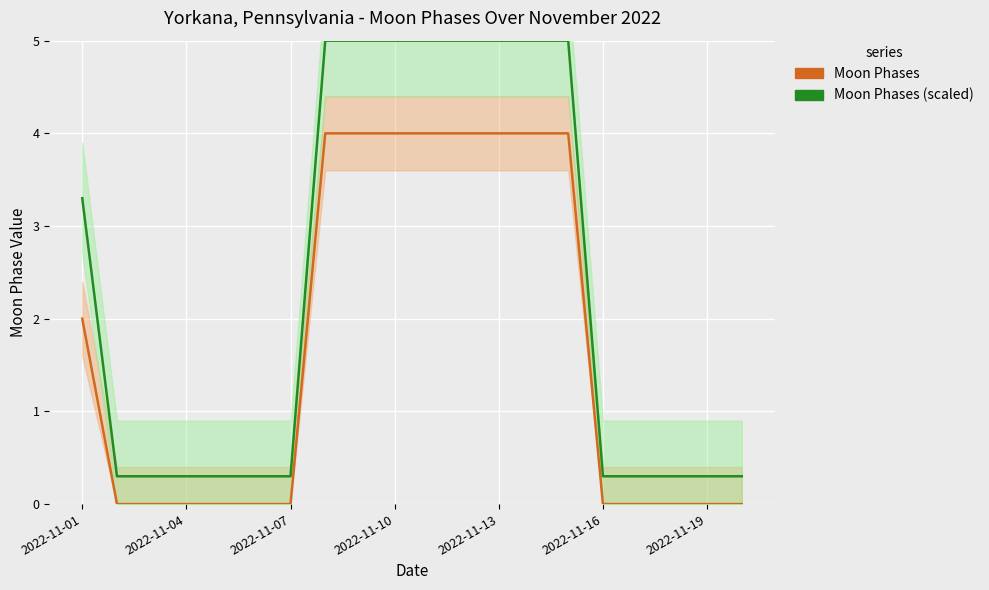

What value does the Moon Phases (scaled) series have at 17?

0.3